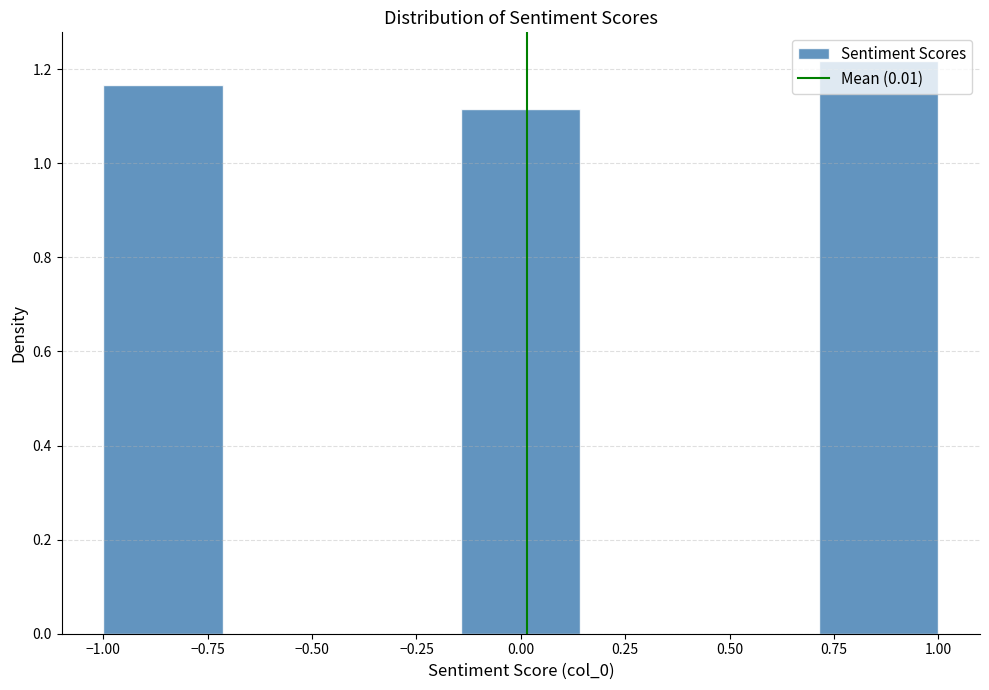

Reading left to right, transcribe this chart: for each bar, give the range it covers on the x-axis and its height. Neither the bar edges nor the heights are printed on the chart, so give them approximately, as read against the axes.

-1.00 to -0.70: 1.16
-0.70 to -0.45: 0
-0.45 to -0.15: 0
-0.15 to 0.15: 1.12
0.15 to 0.45: 0
0.45 to 0.70: 0
0.70 to 1.00: 1.22